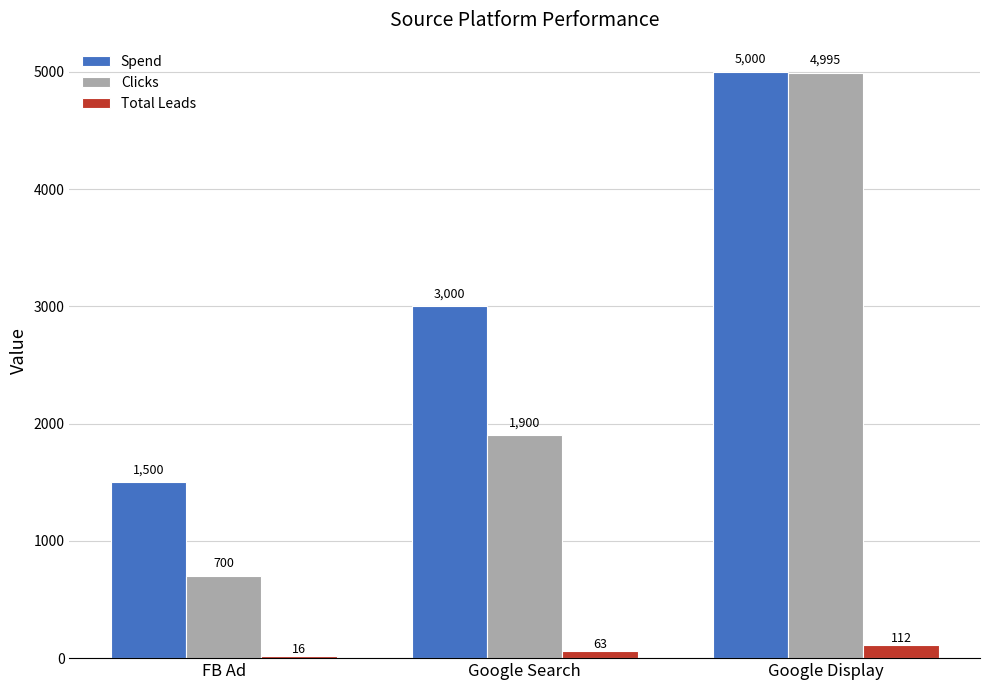

What is the value of the Spend bar at the 3rd from the left?

5000